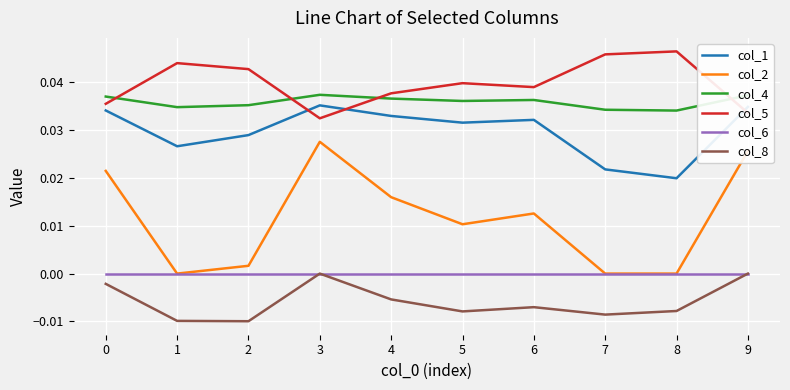

Is the value of col_8 at 0 greater than the value of col_4 at 9?

No